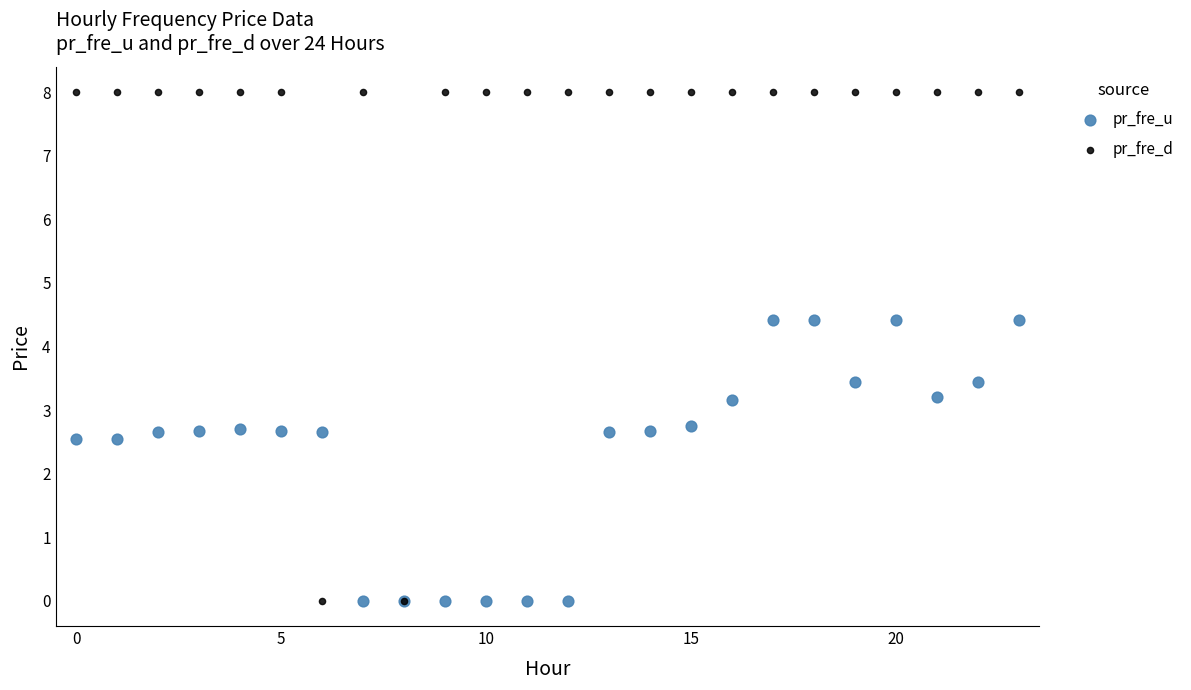

Which series reaches the maximum Y coordinate?

pr_fre_d